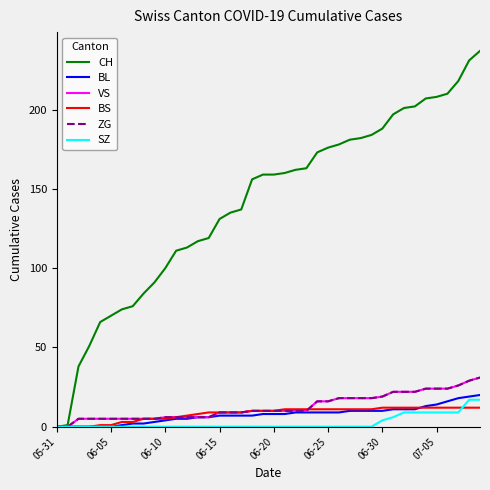

True or false: VS and CH intersect in this chart.

False